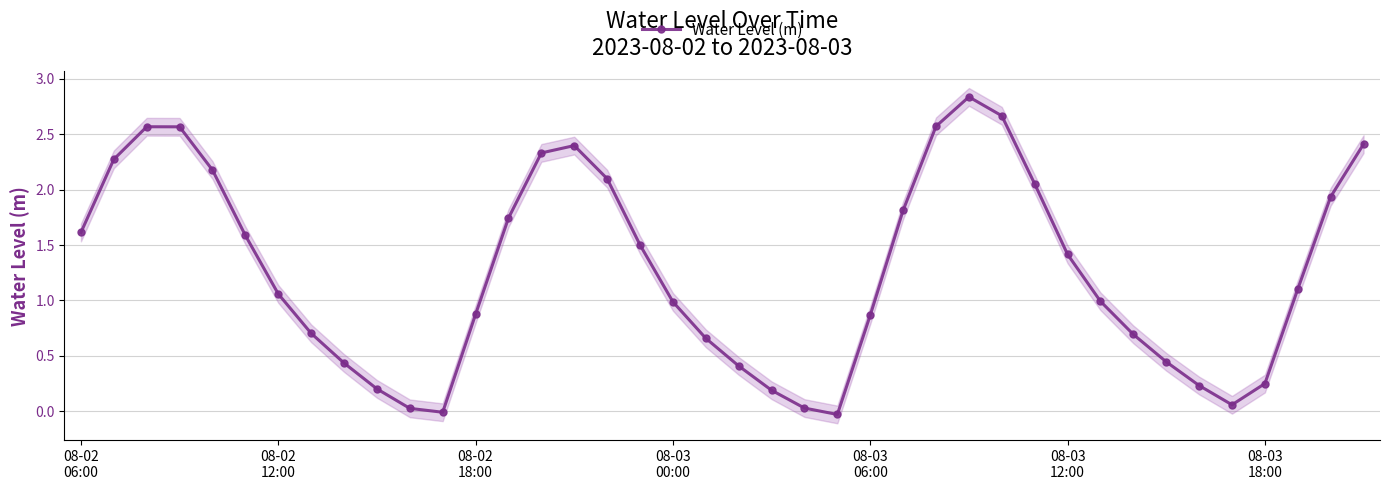

In Water Level (m), how many points are higher than both neighbors (excluding endpoints)?

3